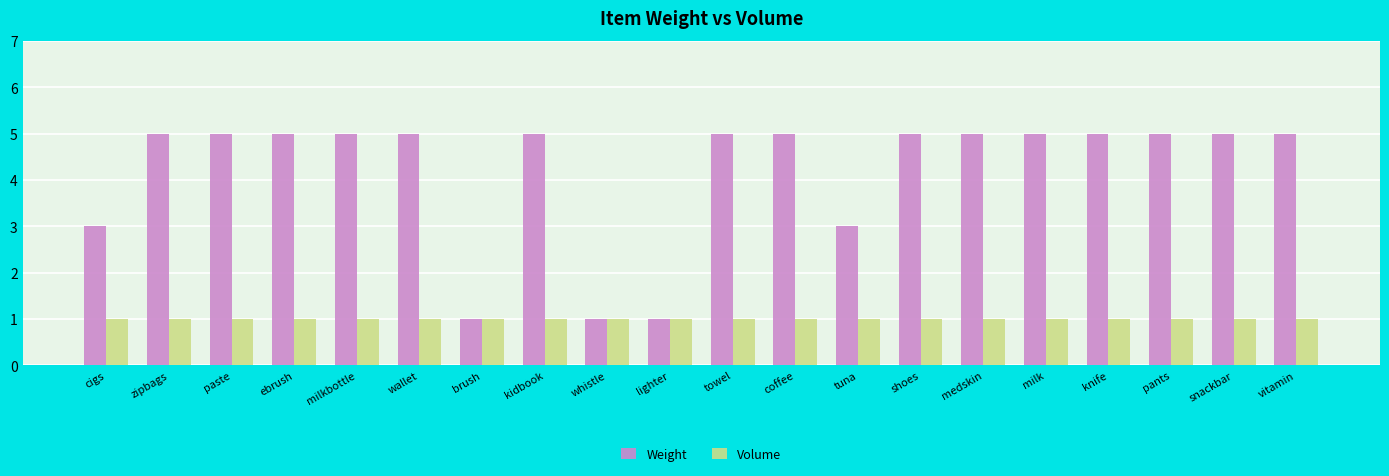

How many distinct data groups are displayed?

2